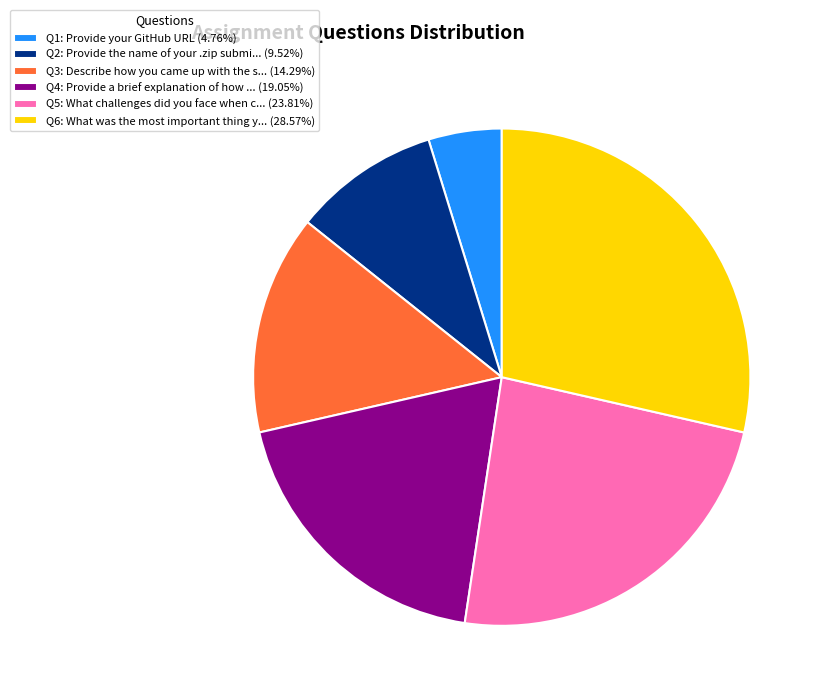

Does Q2: Provide the name of your .zip submi... (9.52%) represent more than half of the total?

No